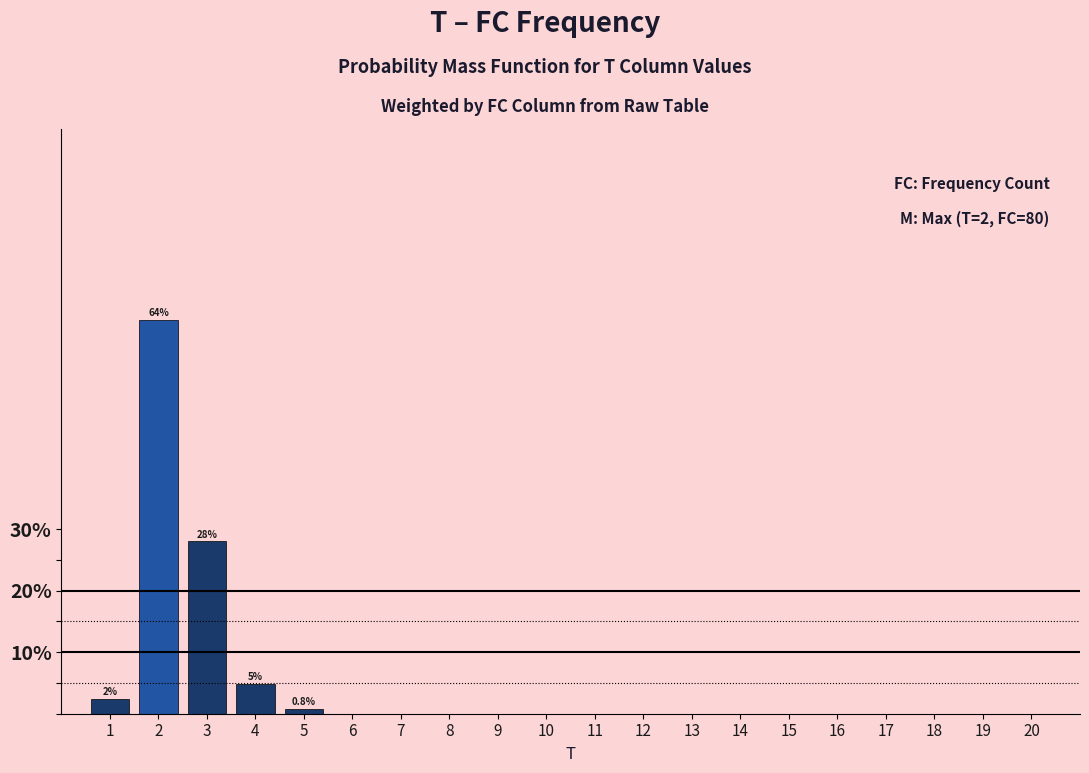

Reading left to right, what are all the values shown in this chart?

1=2.4	2=64.0	3=28.0	4=4.8	5=0.8	6=0.0	7=0.0	8=0.0	9=0.0	10=0.0	11=0.0	12=0.0	13=0.0	14=0.0	15=0.0	16=0.0	17=0.0	18=0.0	19=0.0	20=0.0